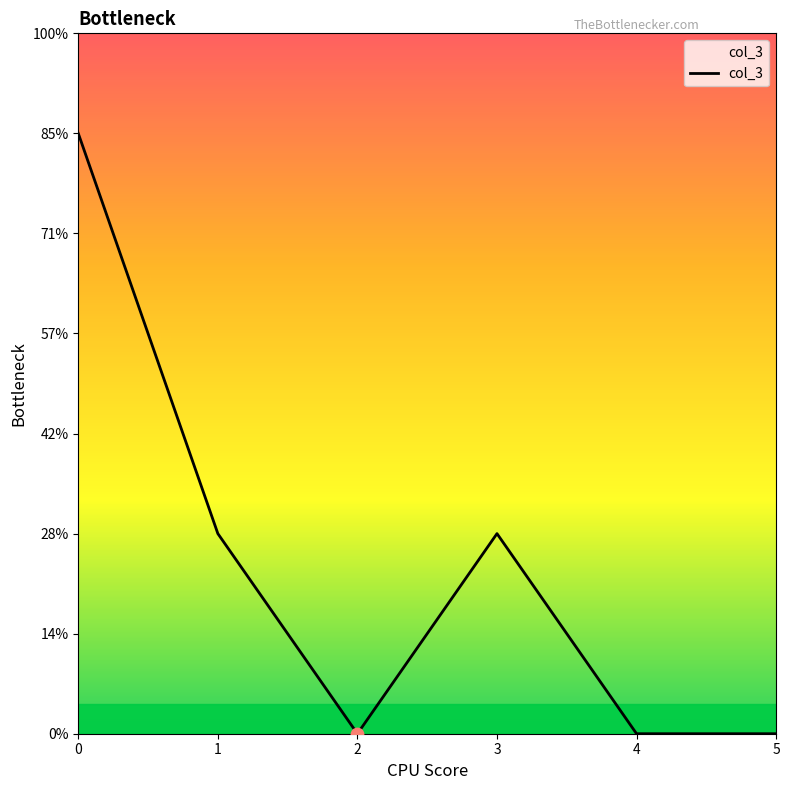

Is this an area chart (filled region under the line)?

Yes